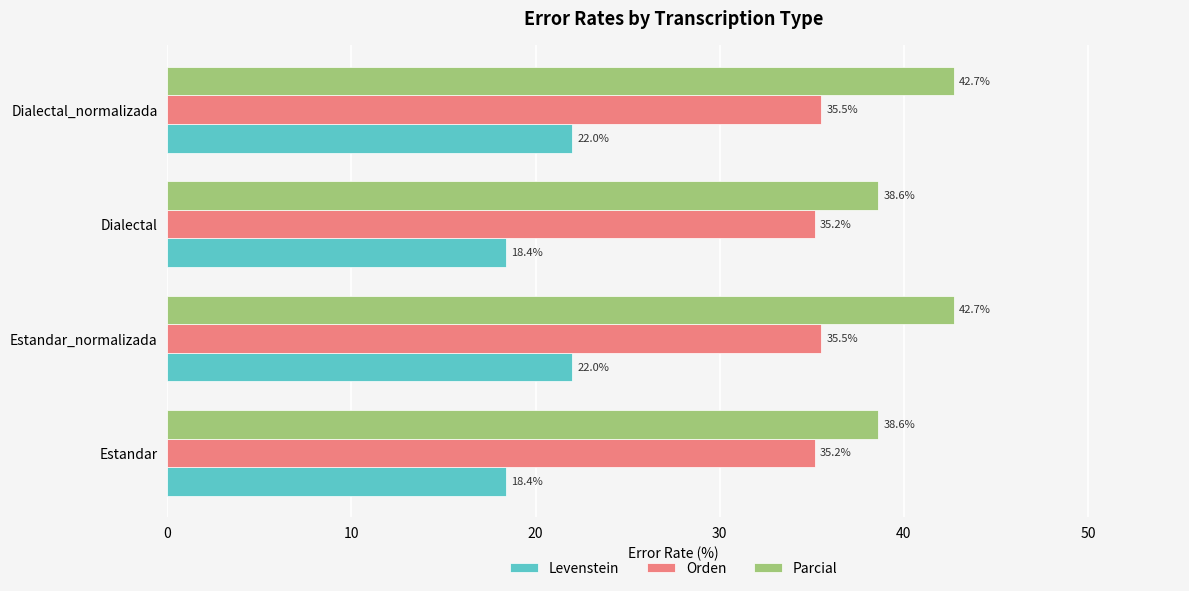

Count the Parcial values in the range 38 to 42.

2